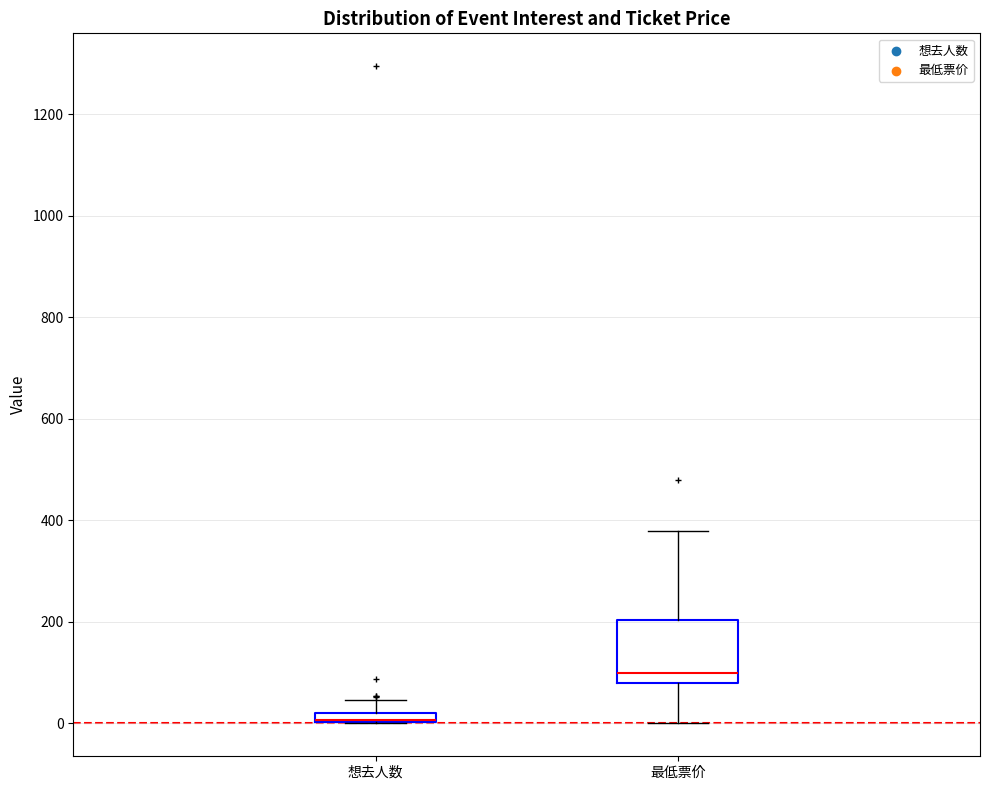

Which box is the tallest, from its lower edge to its upper edge?

最低票价